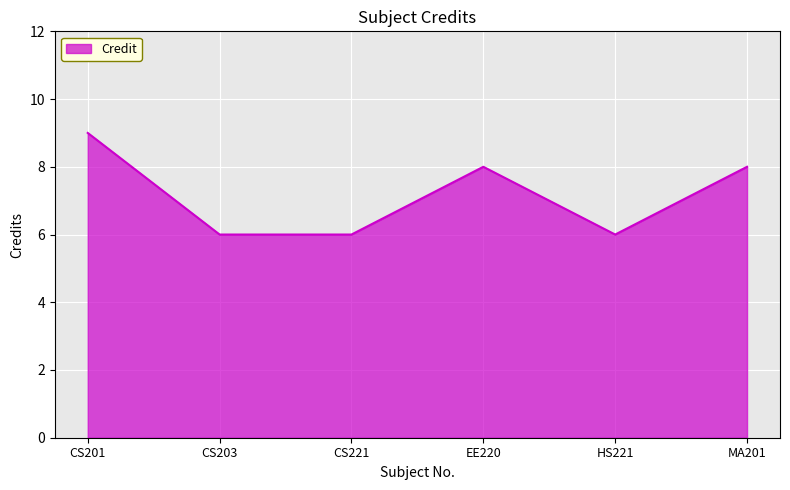

How many values are between 6 and 8?

5